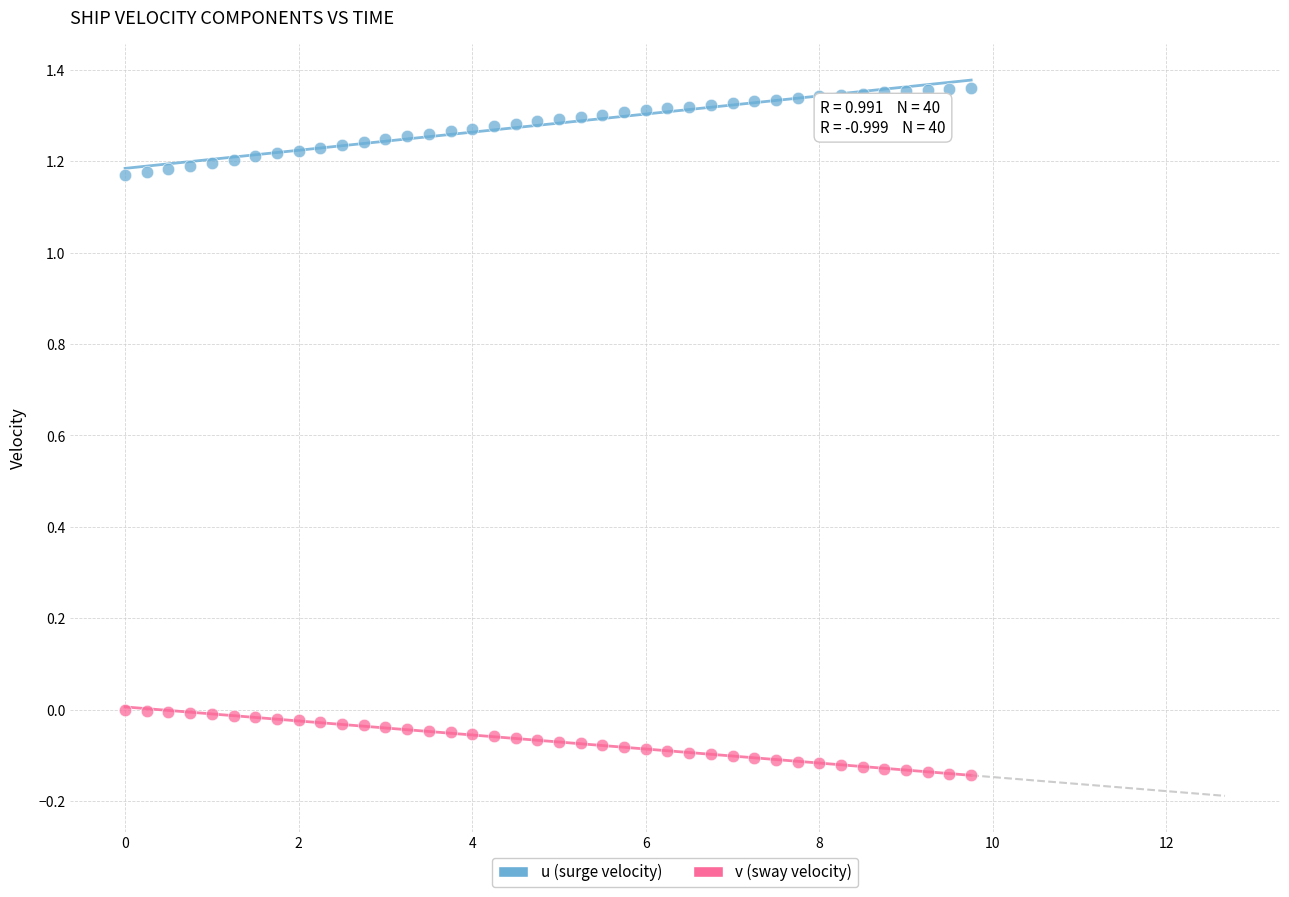

What are all the series names shown in the legend?

u (surge velocity), v (sway velocity)